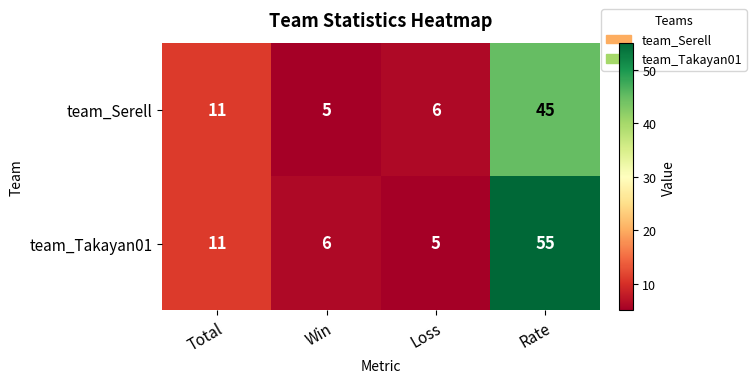

Is it true that team_Serell equals 11 at Total?

True